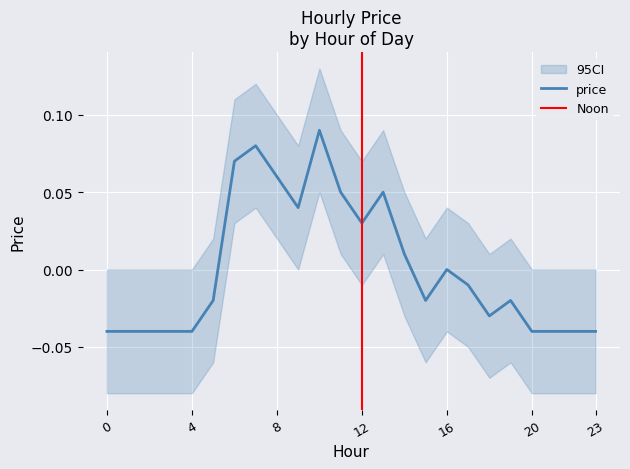

The value at 23 is -0.1. True or false?

False